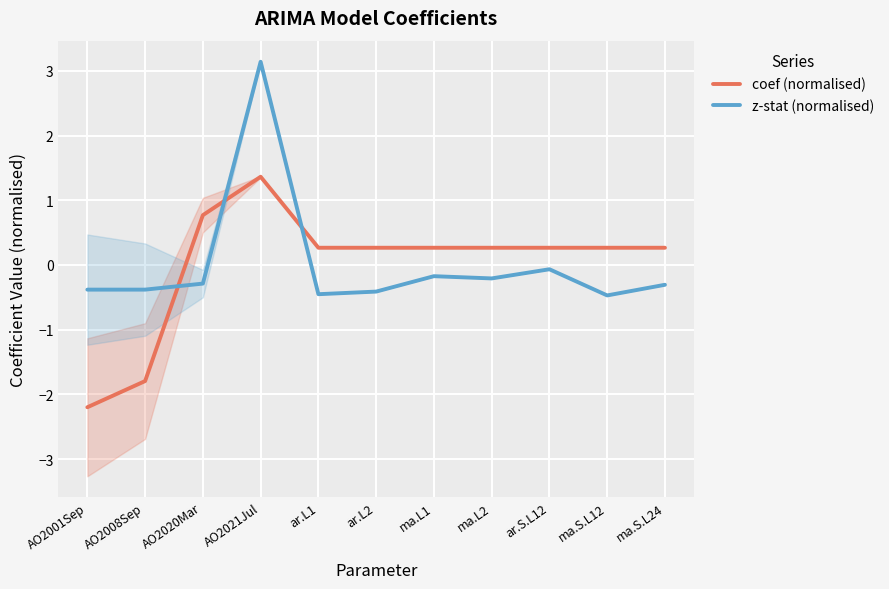

What is the difference between the highest and lowest values at ar.L1?

0.7